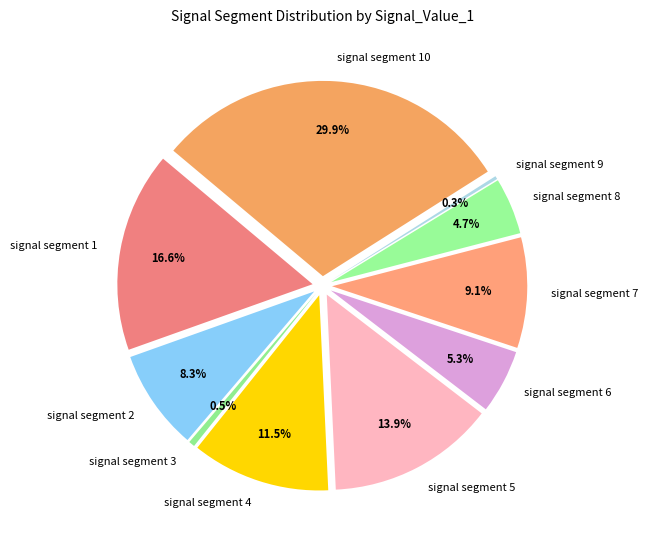

The signal segment 6 slice represents 14% of the pie. True or false?

False